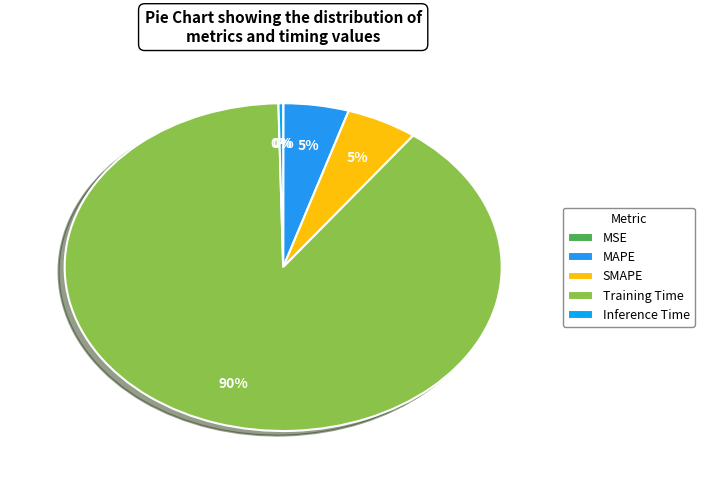

What percentage is the MAPE slice, to the nearest percent?

5%